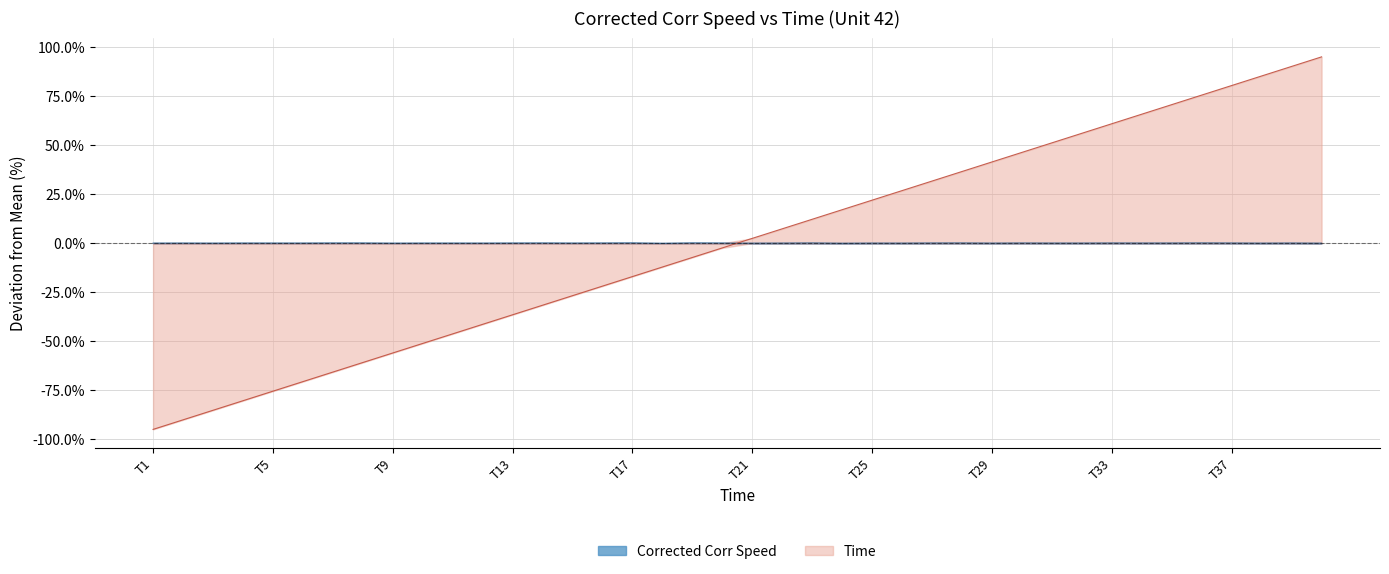

What is the smallest value displayed?

-95.1